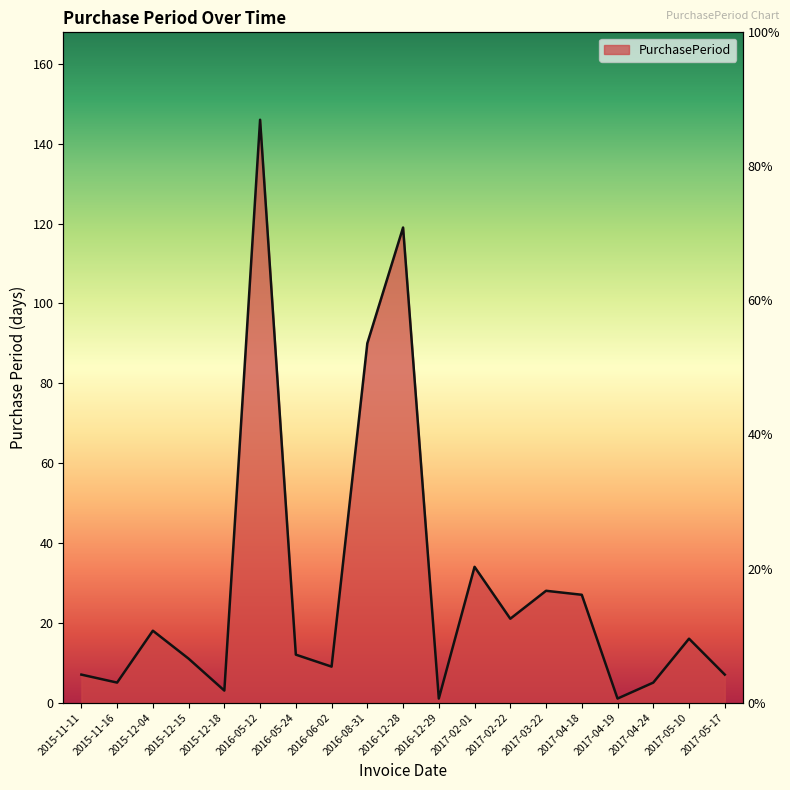

What is the minimum value shown in the chart?

1